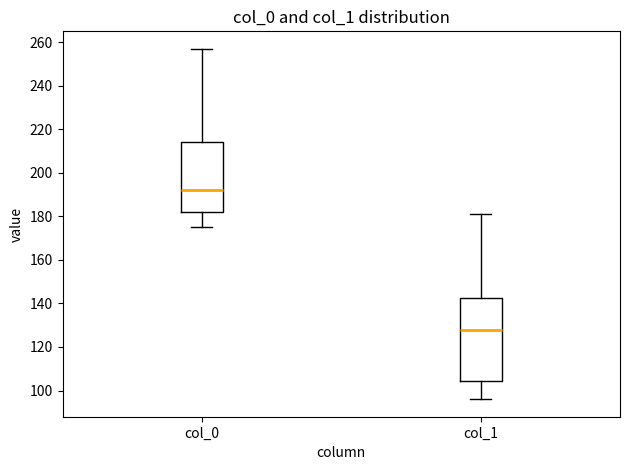

Comparing the boxes themselves (not the whiskers), which one is the tallest?

col_1